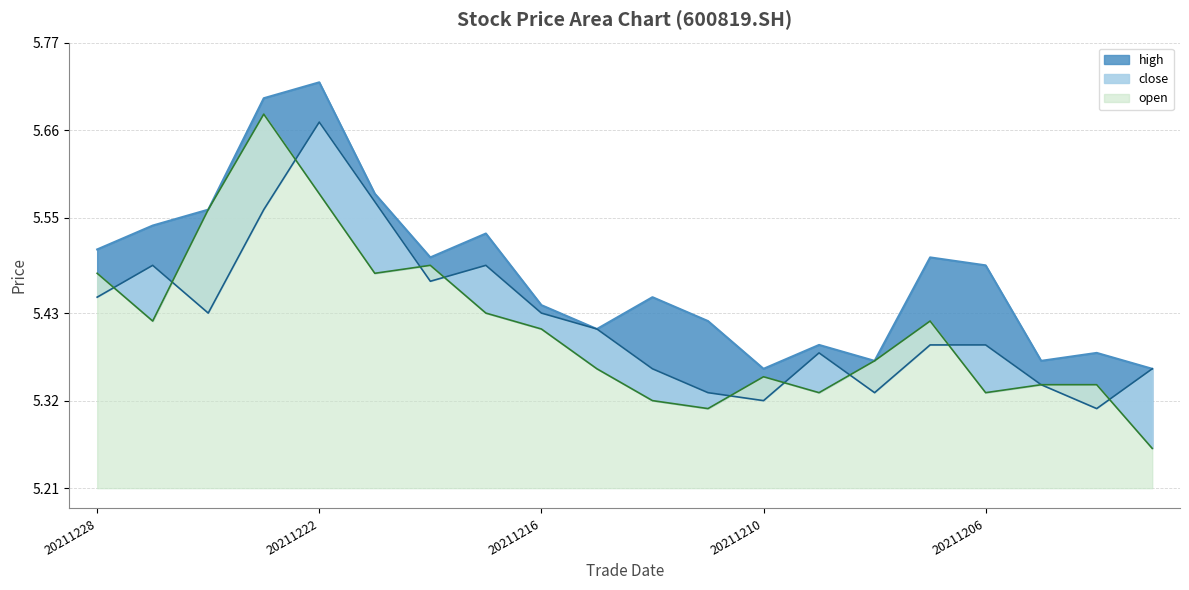

What is the sum of the high values at 20211206 and 20211228?

11.0